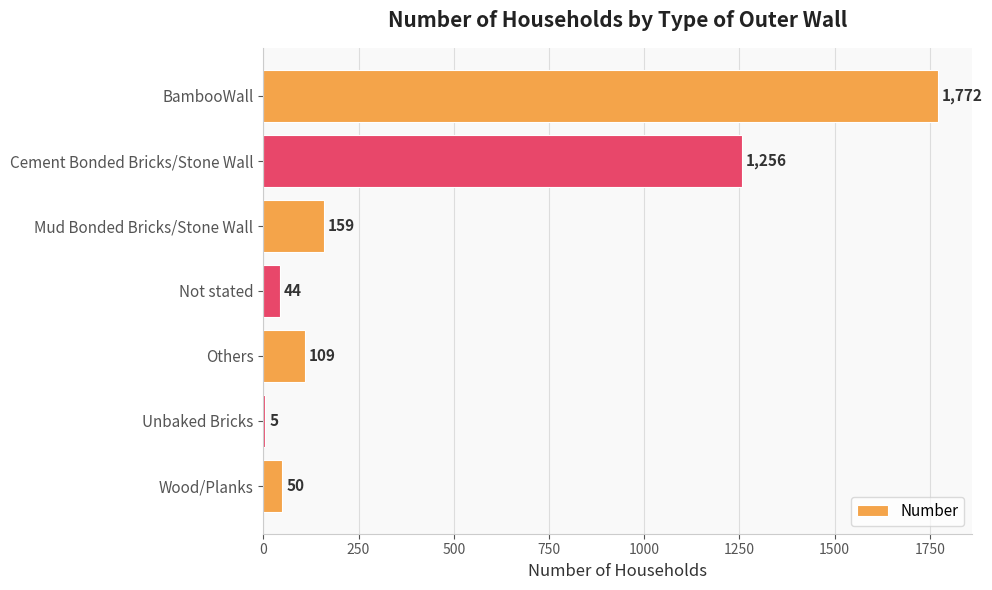

The value at Others is 194. True or false?

False